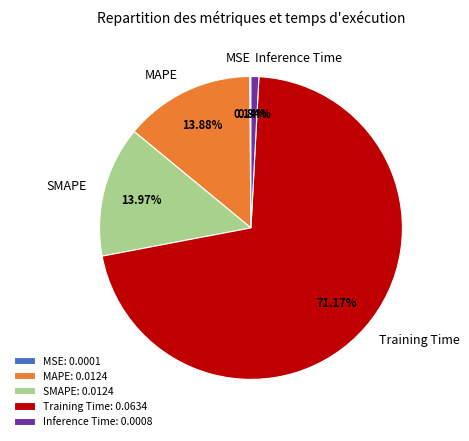

Do MAPE and Training Time together represent more than half of the pie?

Yes